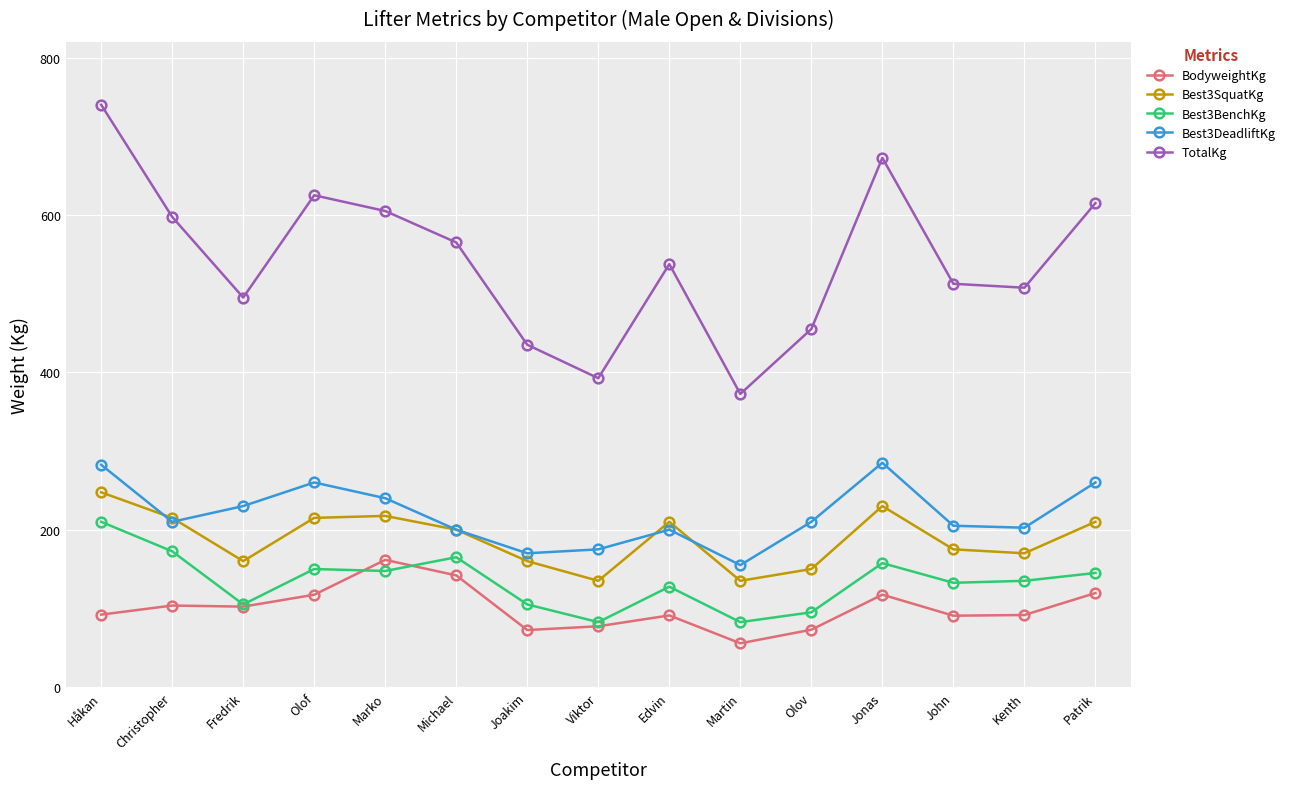

The Best3BenchKg series shows 82.5 at Viktor. True or false?

True